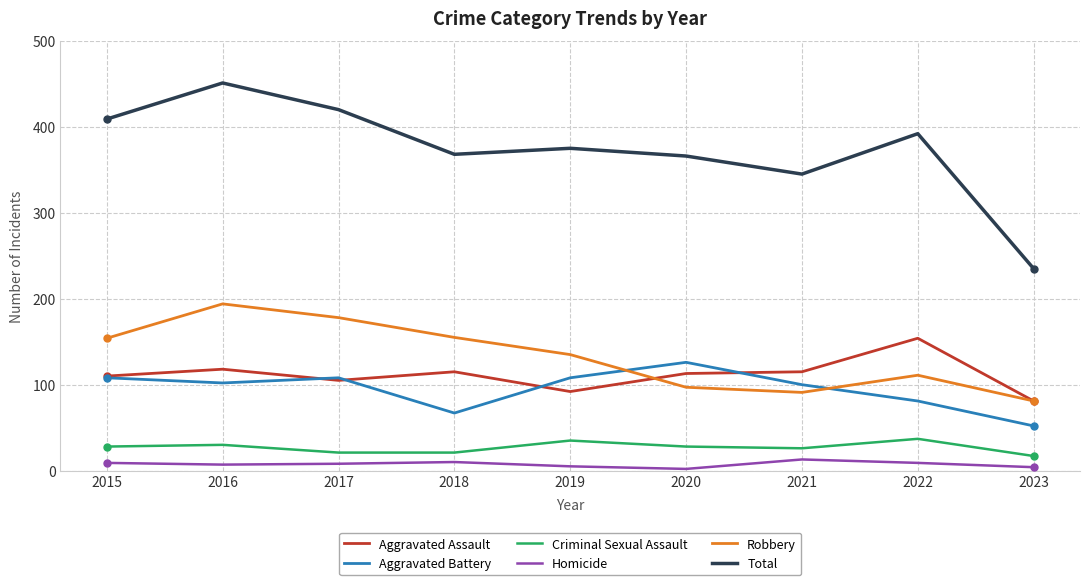

Between 2016 and 2021, which series saw the biggest shift?

Total